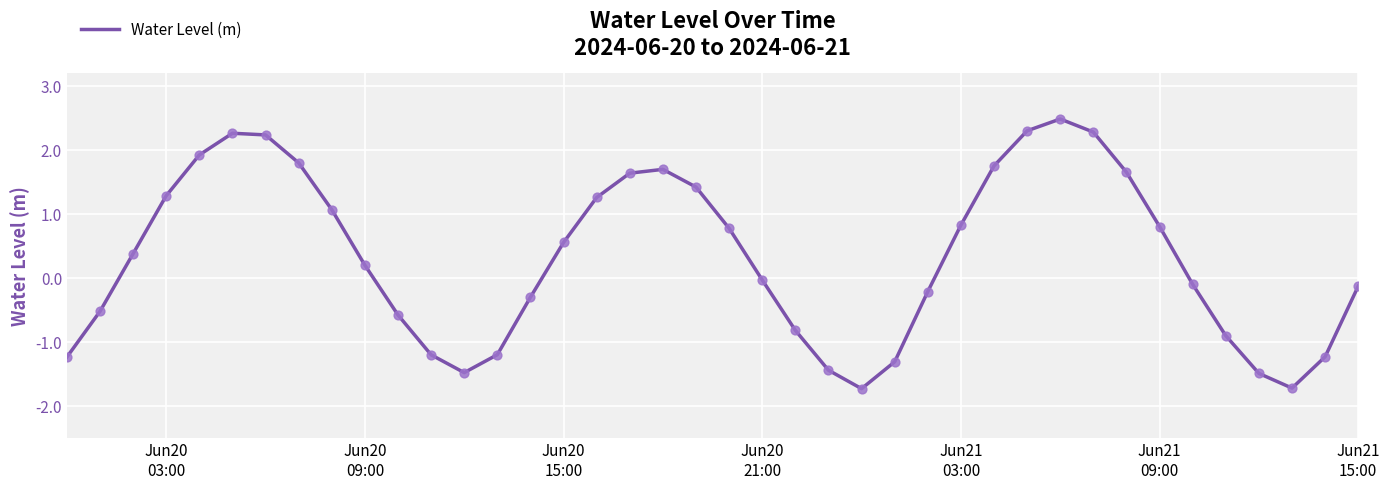

What is the difference between the maximum and minimum values?

4.2